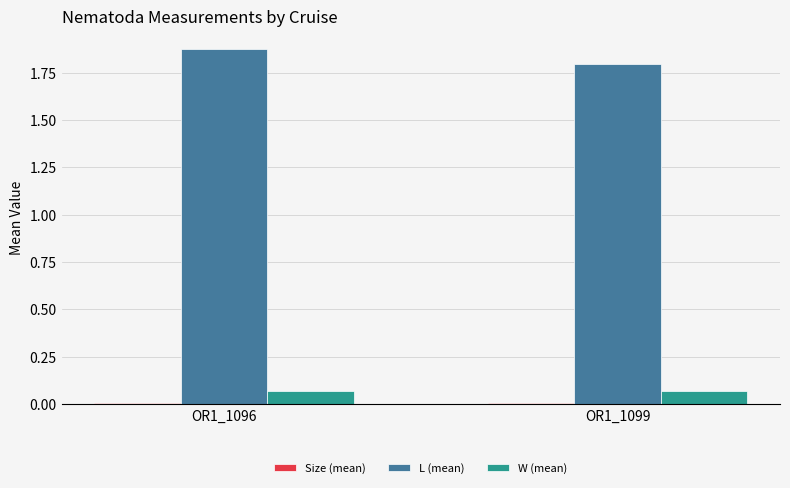

Which series changed the most between OR1_1096 and OR1_1099?

L (mean)